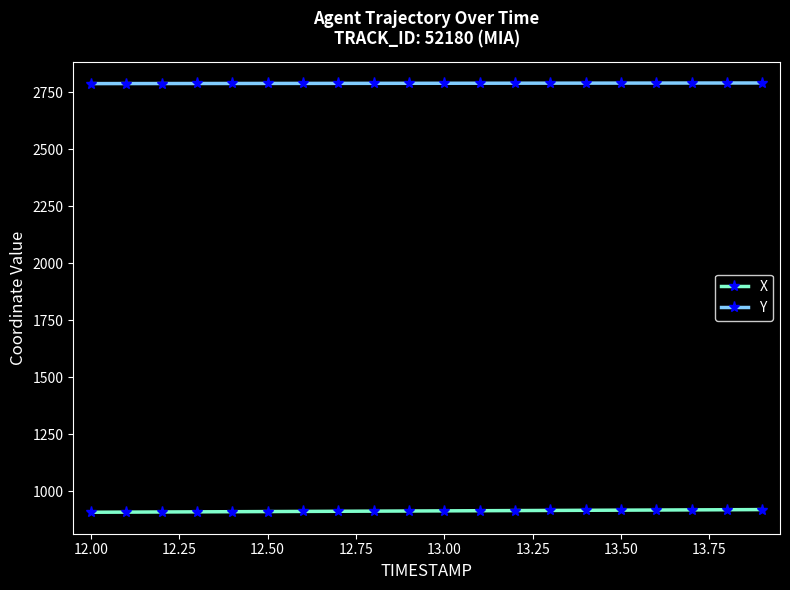

What is the value of the Y point at the 14th from the left?

2788.8